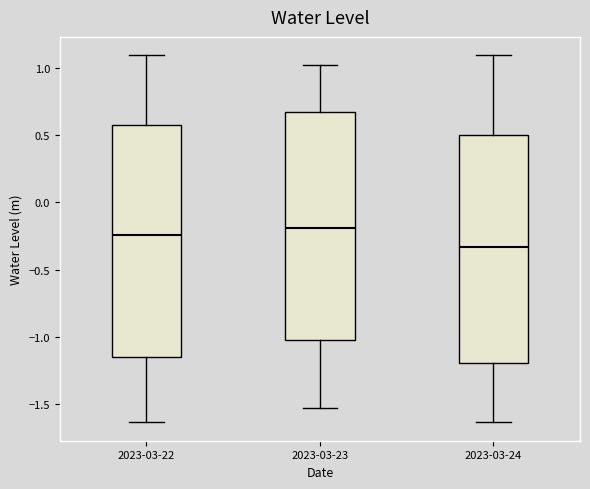

Which box's median line is the lowest?

2023-03-24